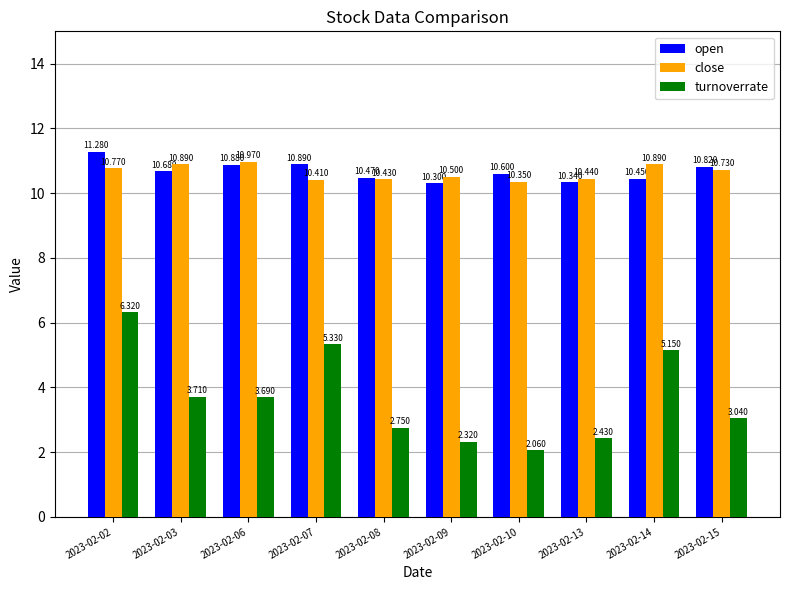

List the series in order of their peak value, highest first.

open, close, turnoverrate